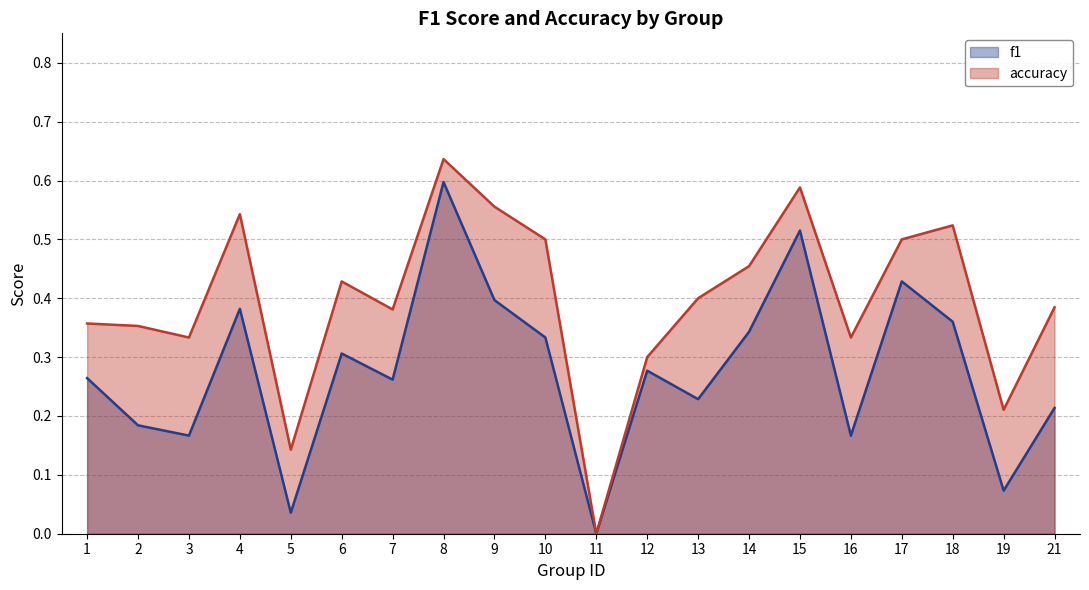

What is the sum of the accuracy values at 18 and 7?

0.9